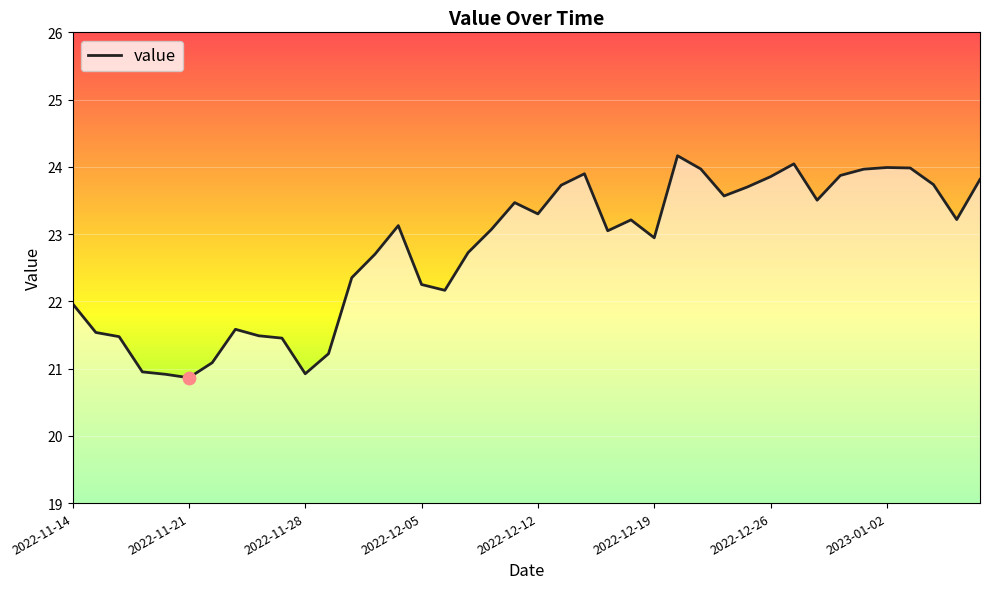

What is the maximum value shown in the chart?

24.2